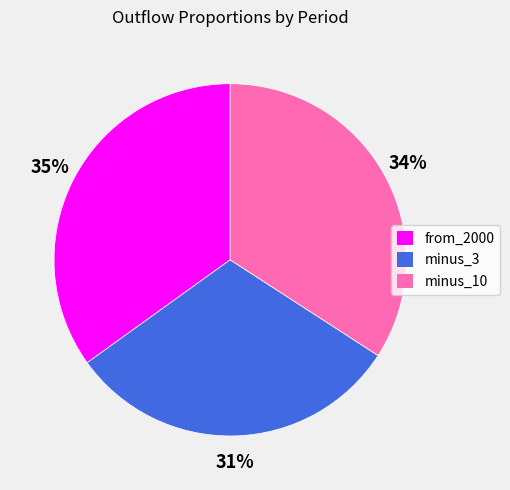

To the nearest percent, what percentage of the pie is minus_3?

31%